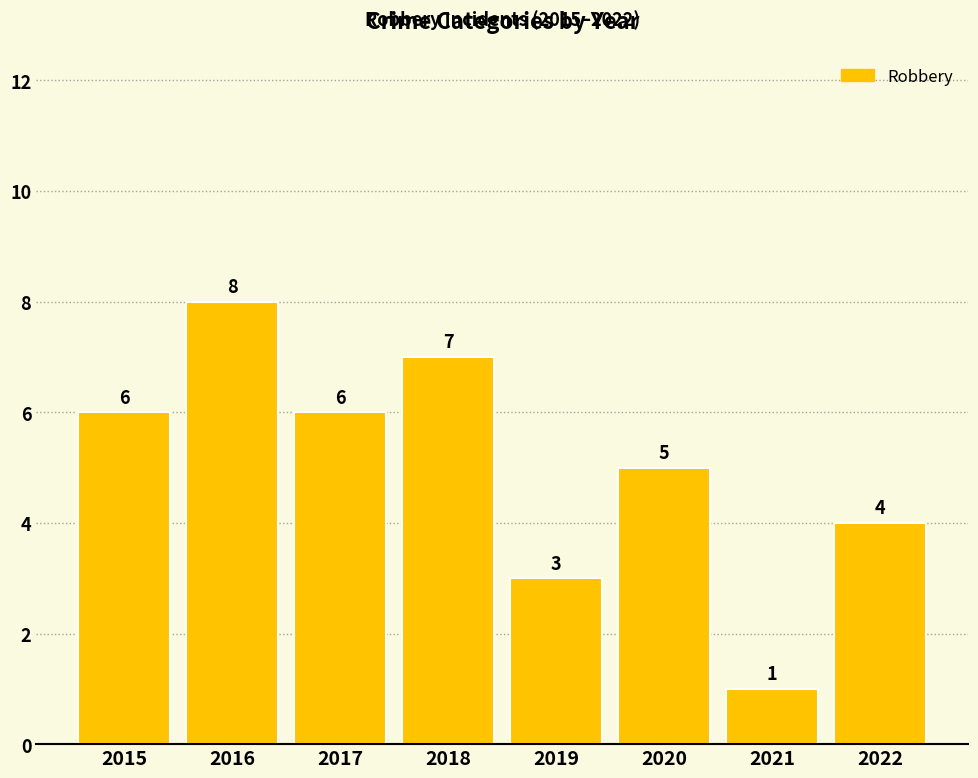

What is the average value?

5